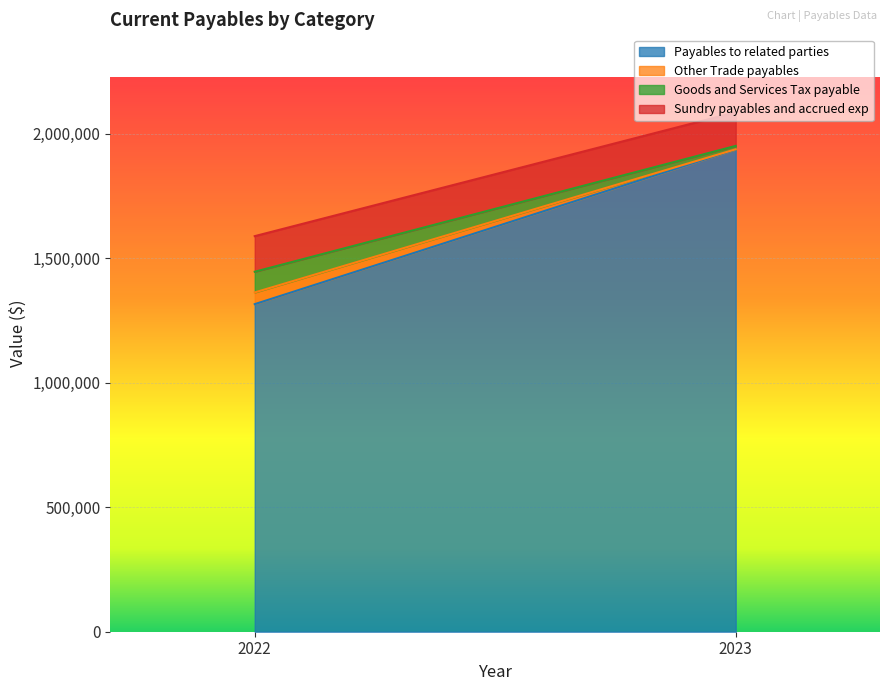

Between 2022 and 2023, which is larger?

2023